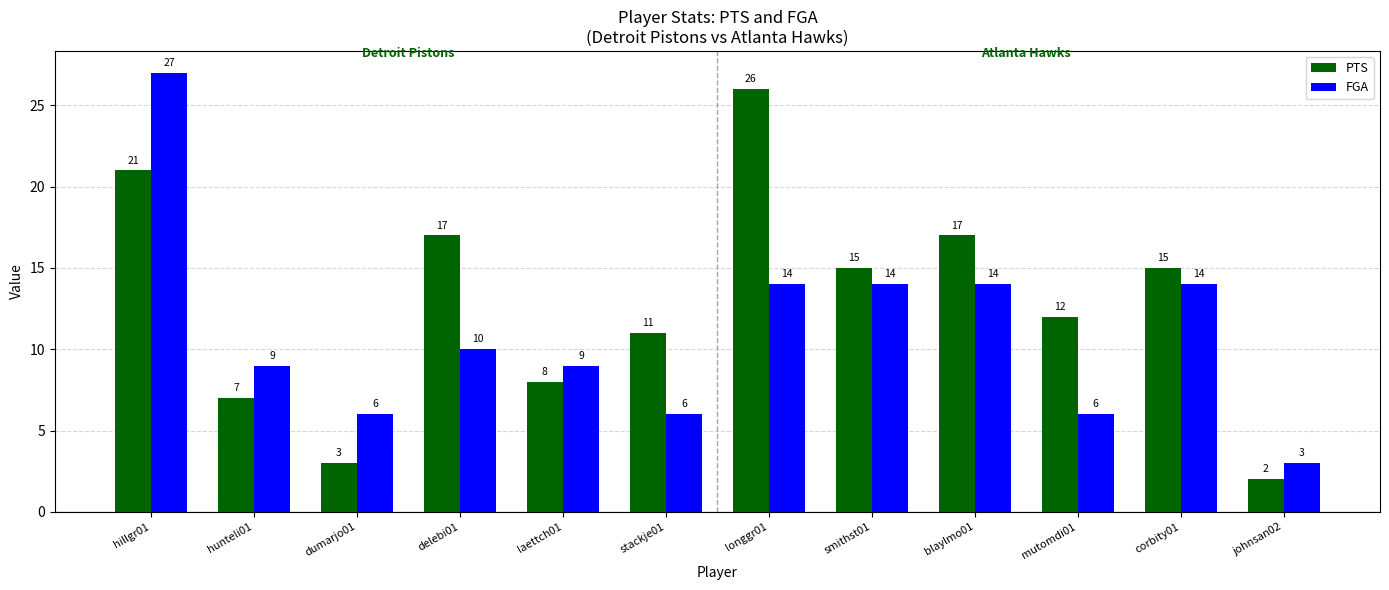

Count the number of data series in this chart.

2